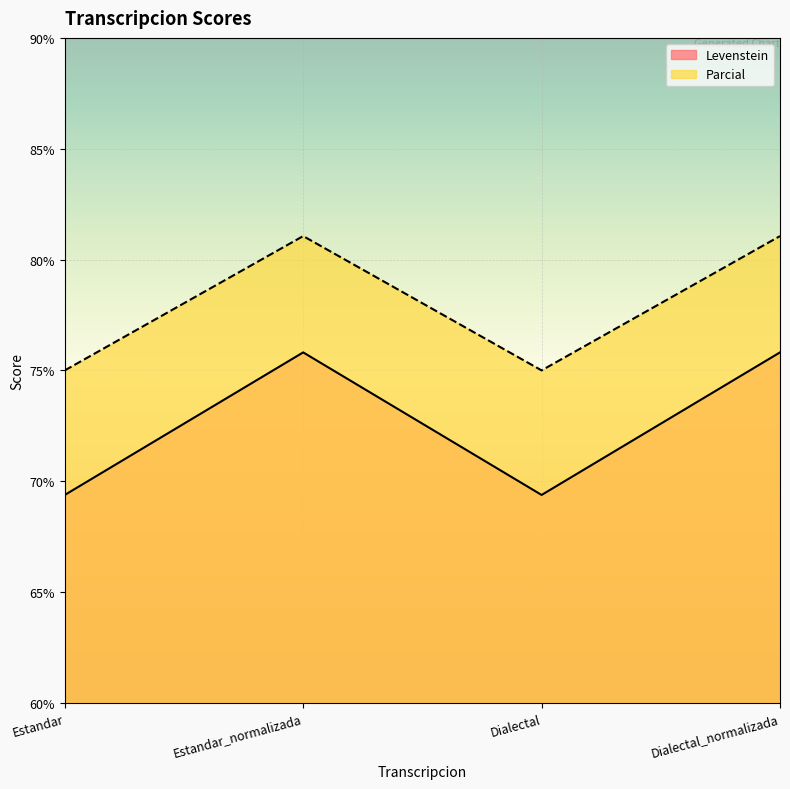

What is the value of the Levenstein point at the 3rd from the left?

69.4